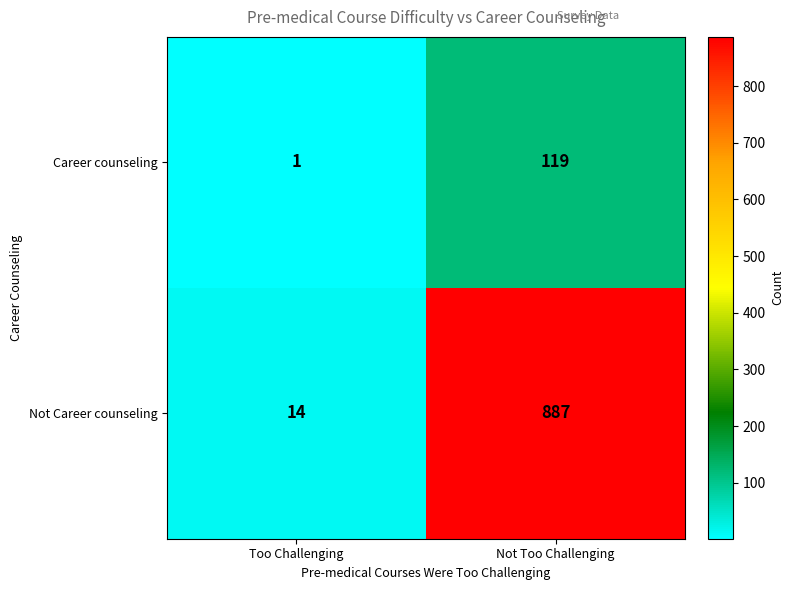

Between Too Challenging and Not Too Challenging, which series saw the biggest shift?

Not Career counseling